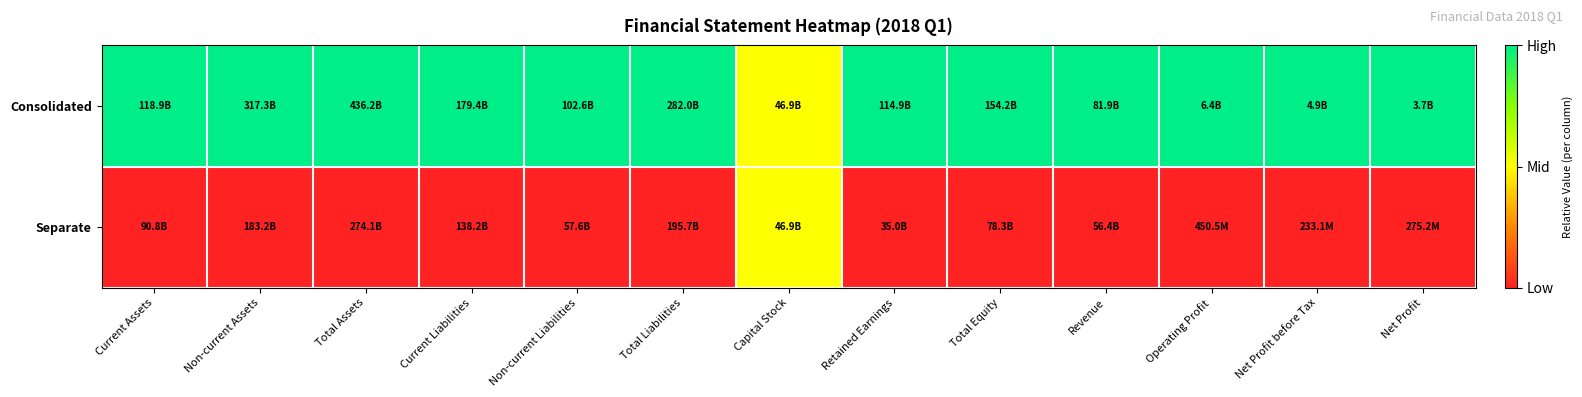

Between Retained Earnings and Net Profit before Tax, which is larger?

Retained Earnings